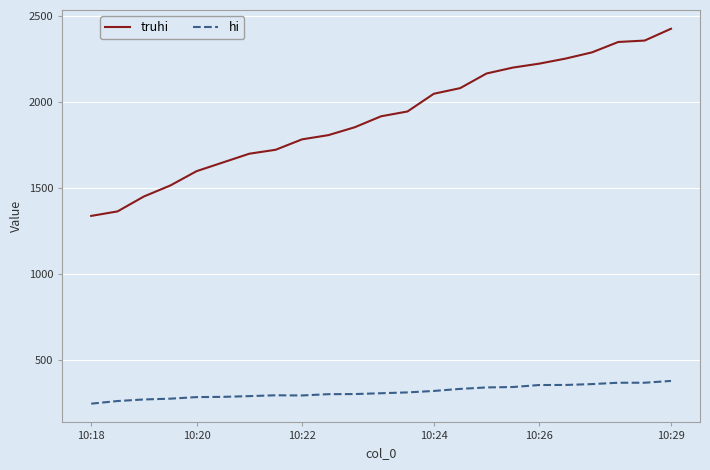

List the series in order of their peak value, lowest first.

hi, truhi